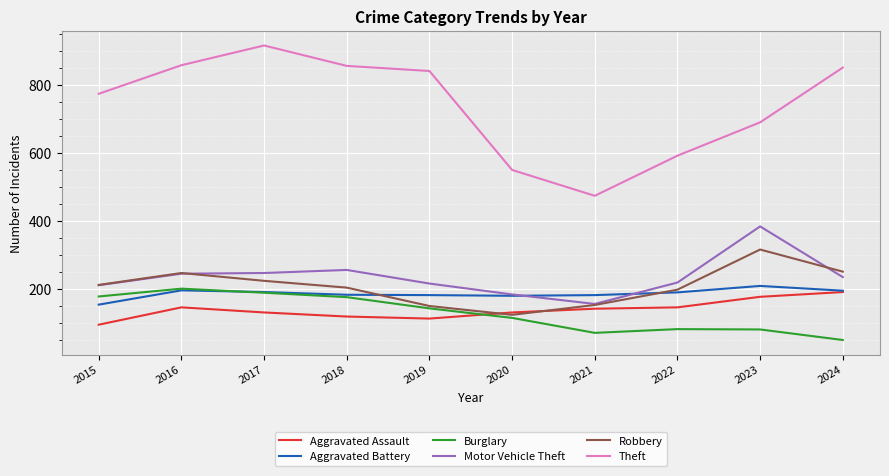

What is the difference between the highest and lowest values at 2023?

609